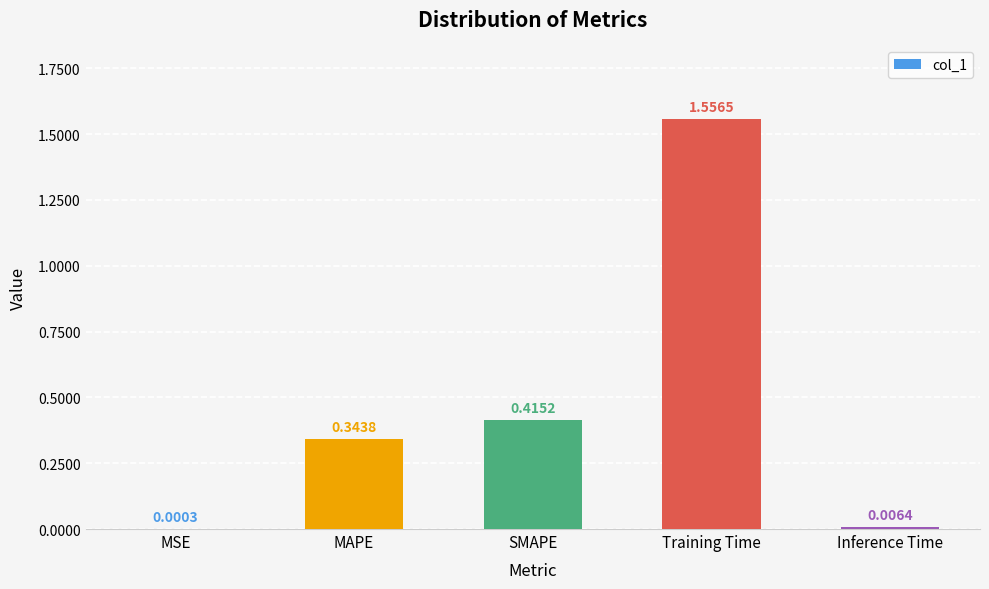

At which label is the value closest to 0?

MSE